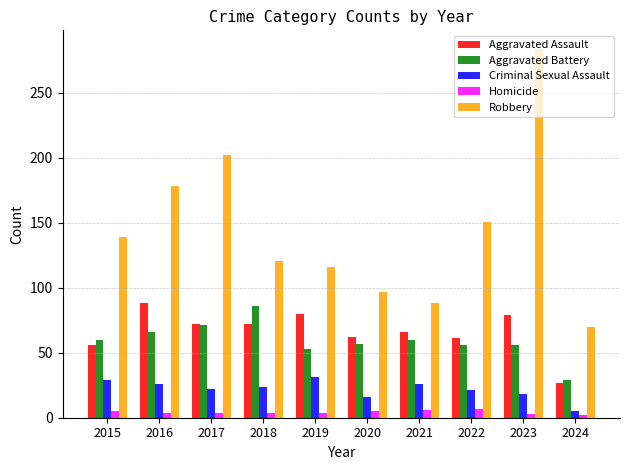

Is the value of Aggravated Assault at 2016 greater than the value of Criminal Sexual Assault at 2018?

Yes